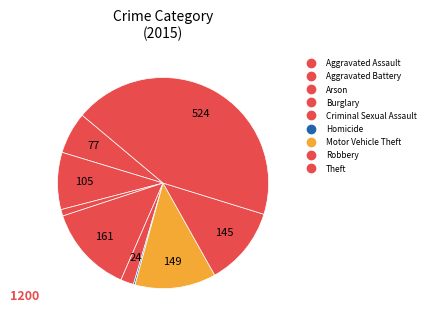

Is there any slice that represents more than half of the pie?

No